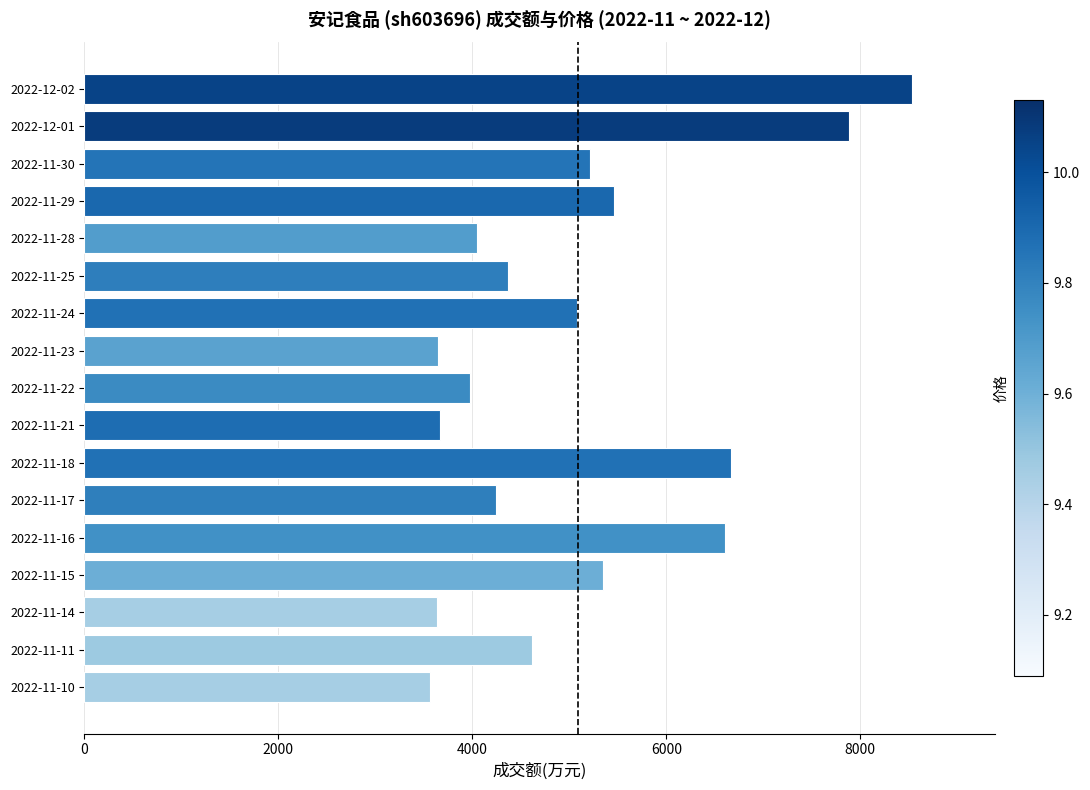

The value at 2022-11-17 is 7212. True or false?

False